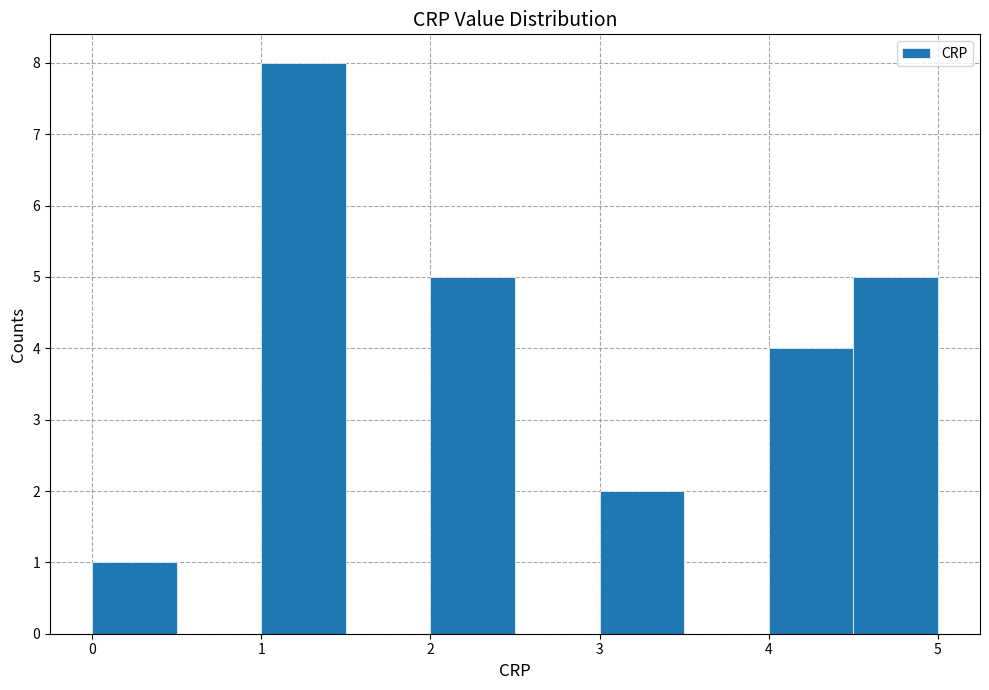

Which range on the x-axis has the tallest bar?

1.0 to 1.5